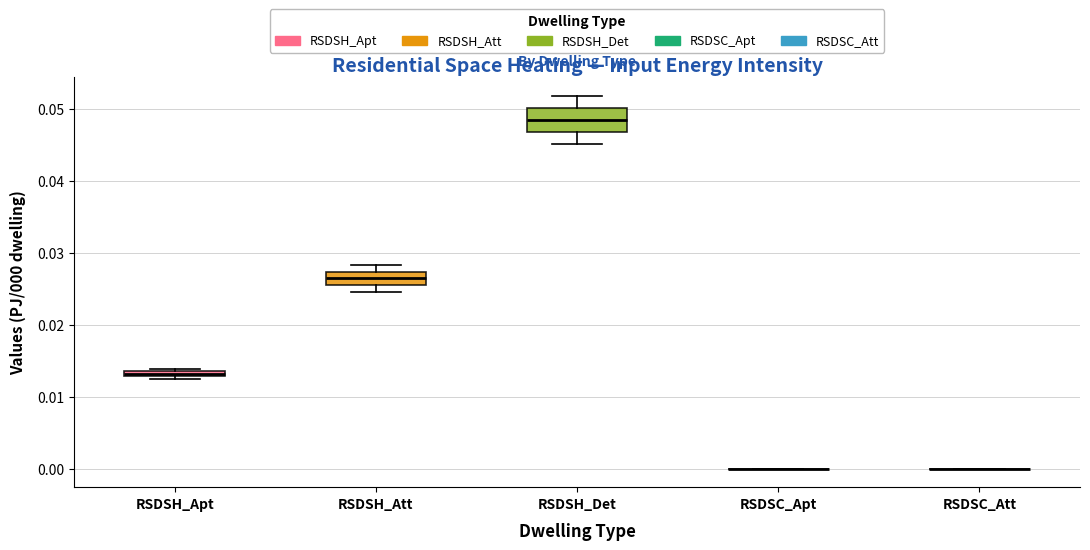

Comparing the boxes themselves (not the whiskers), which one is the tallest?

RSDSH_Det